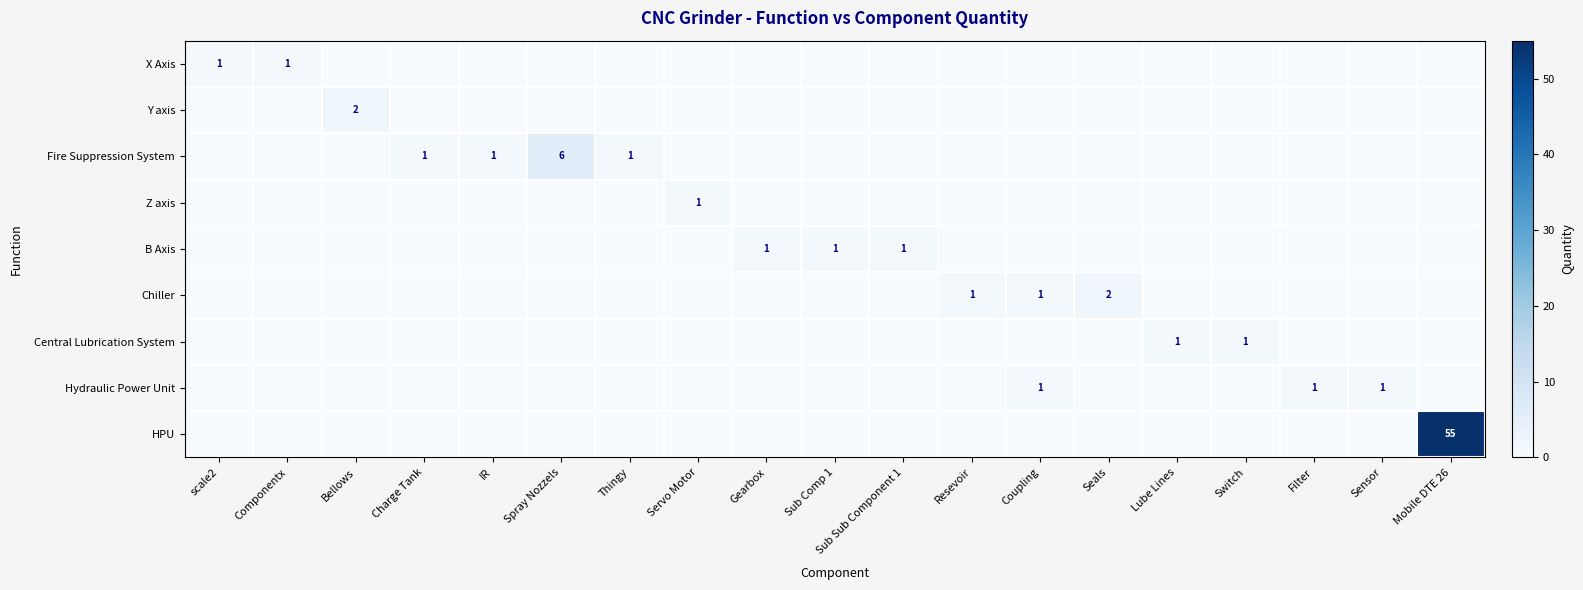

Is it true that B Axis equals 1 at Sub Sub Component 1?

True